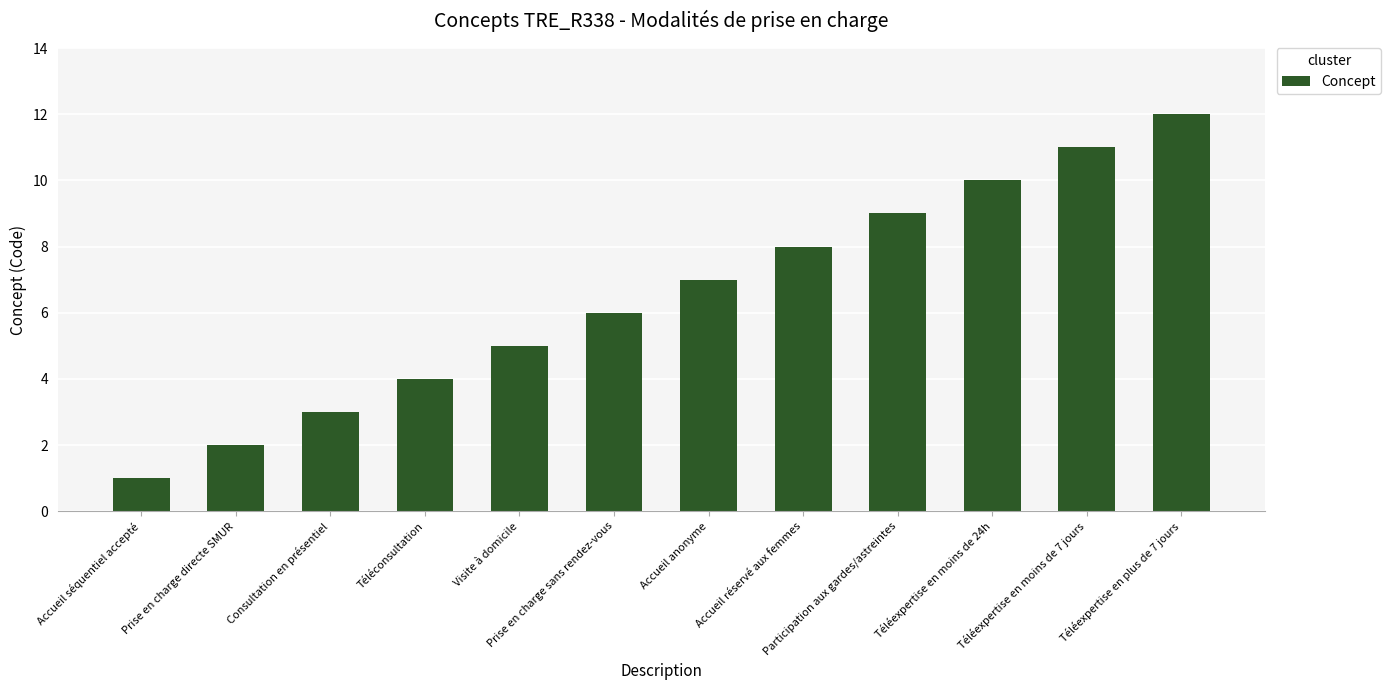

The chart shows a value of 11 at Téléexpertise en moins de 7 jours. True or false?

True